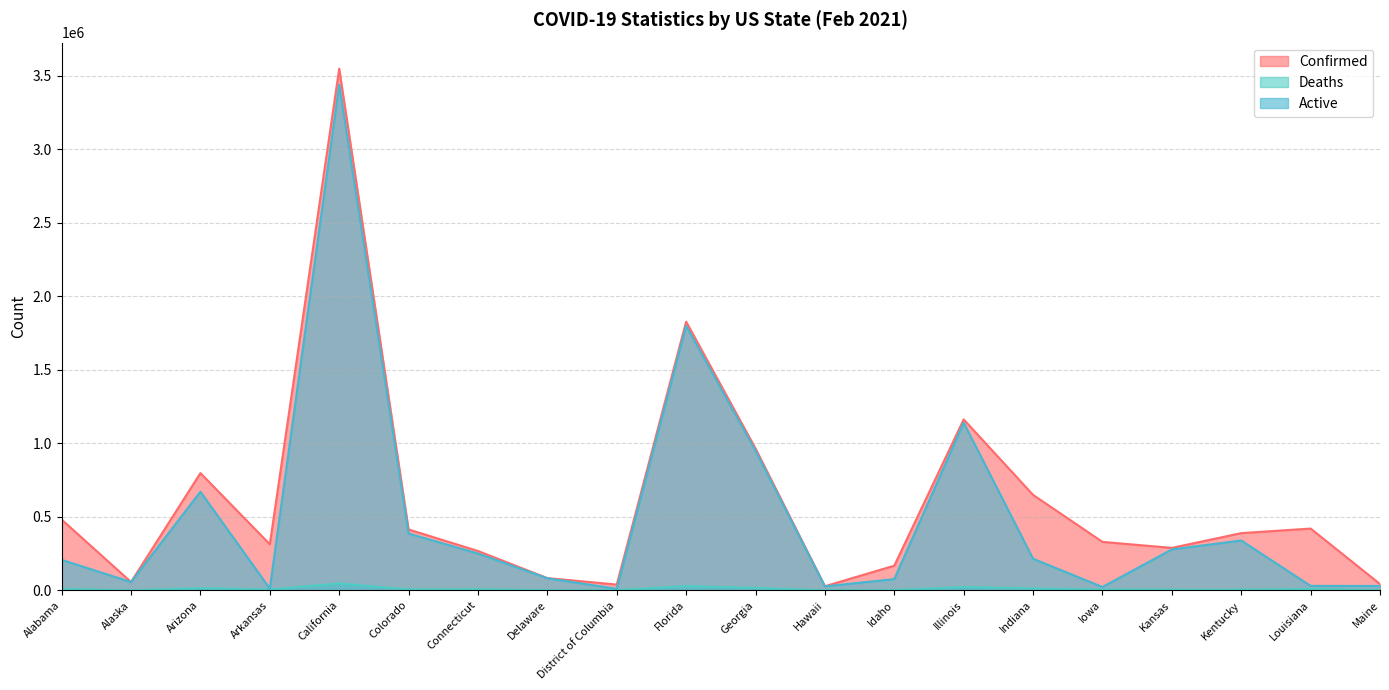

Rank the categories by Deaths value from highest to lowest.

California, Florida, Illinois, Georgia, Arizona, Indiana, Louisiana, Alabama, Connecticut, Colorado, Arkansas, Iowa, Kansas, Kentucky, Idaho, Delaware, District of Columbia, Maine, Hawaii, Alaska